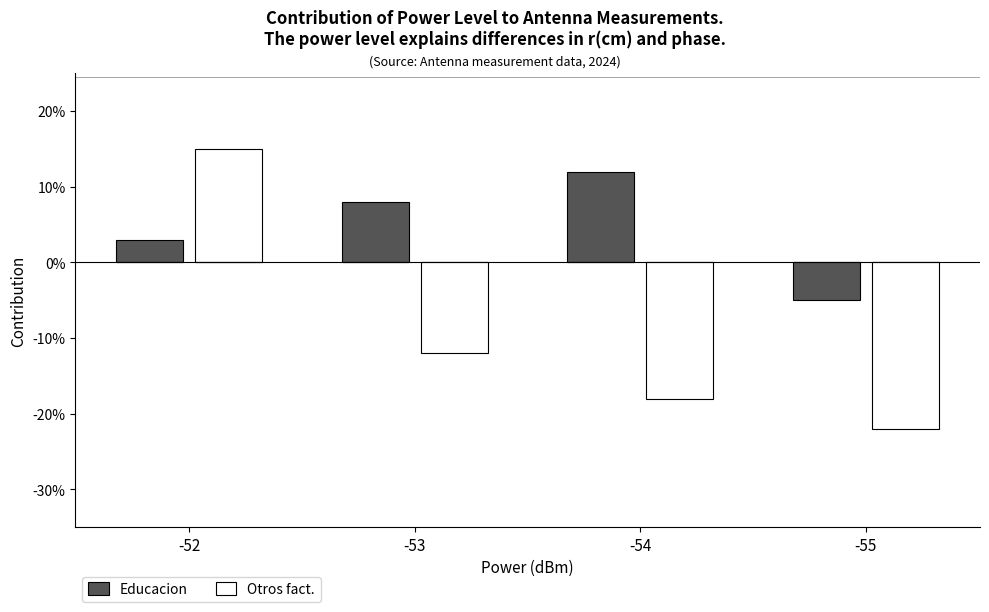

At how many categories does at least one series exceed 0?

3